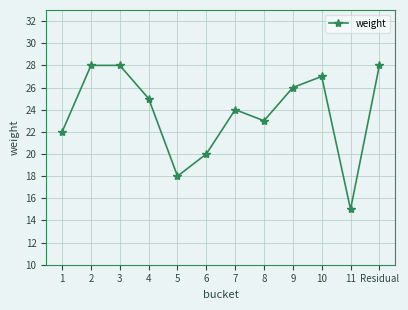

True or false: the data shows 13 at 6.

False